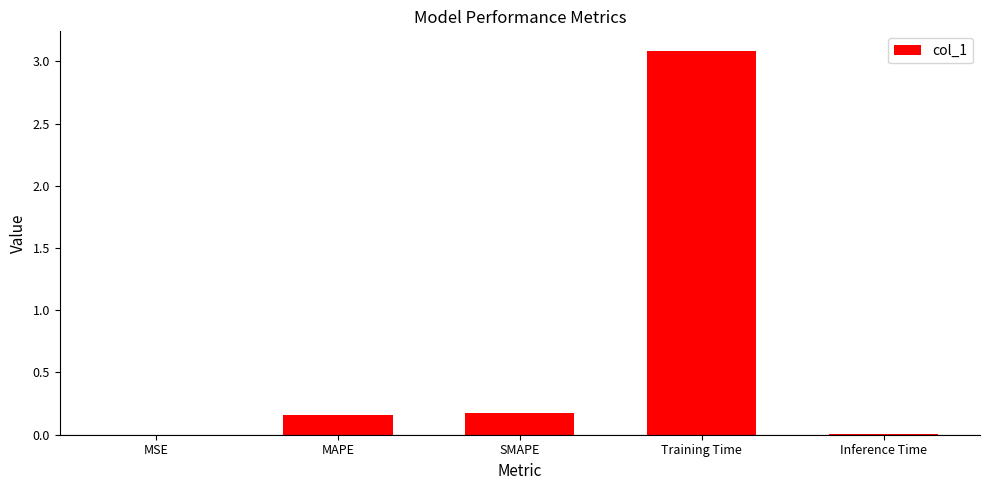

How many categories are shown in the chart?

5